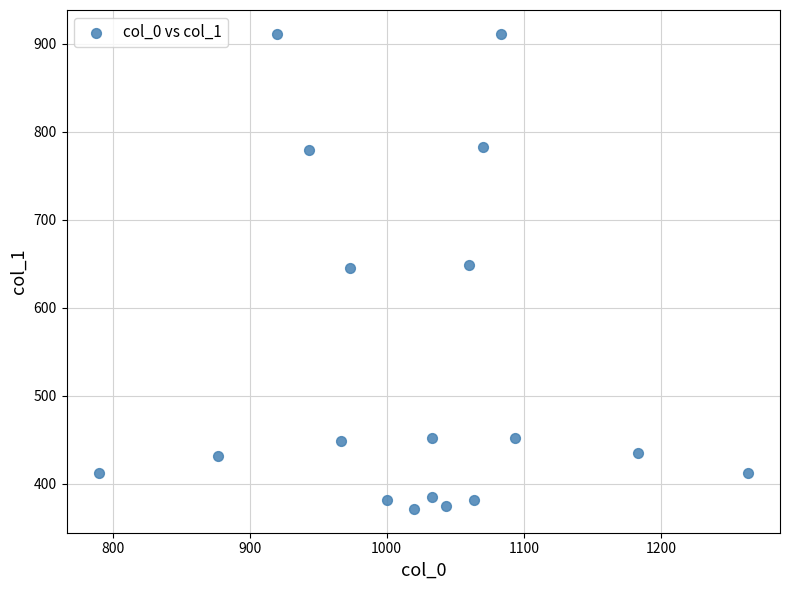

What is the range of X values (max minus min)?

473.3